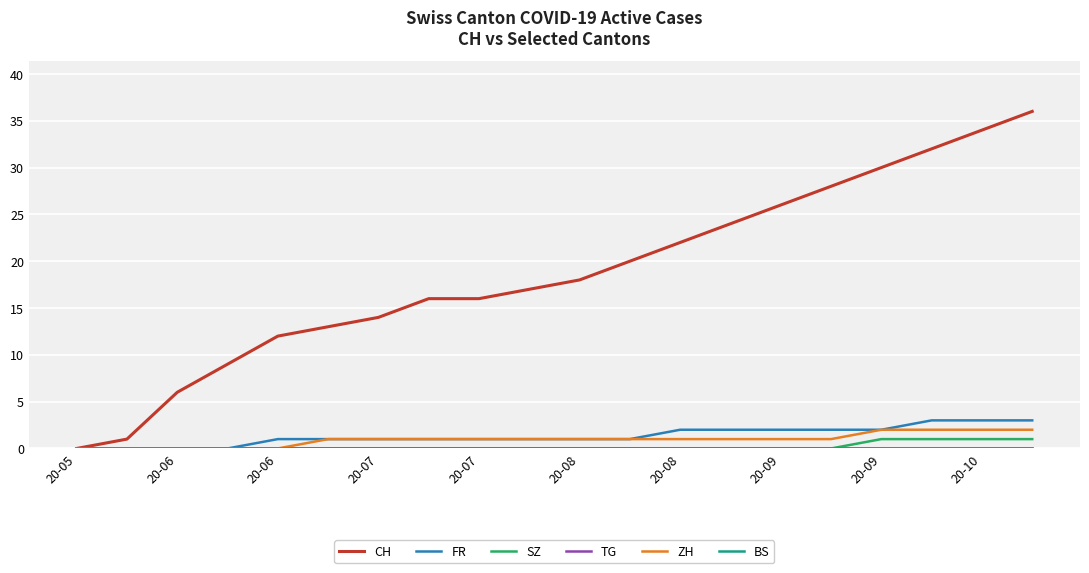

Is this an area chart (filled region under the line)?

No